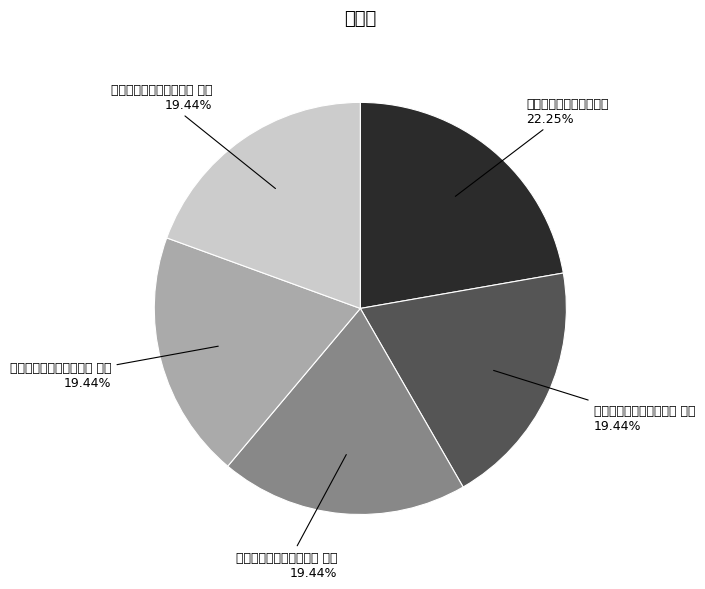

What is the smallest slice in the pie chart?

赠李中丞自滇中致仕还里 其一